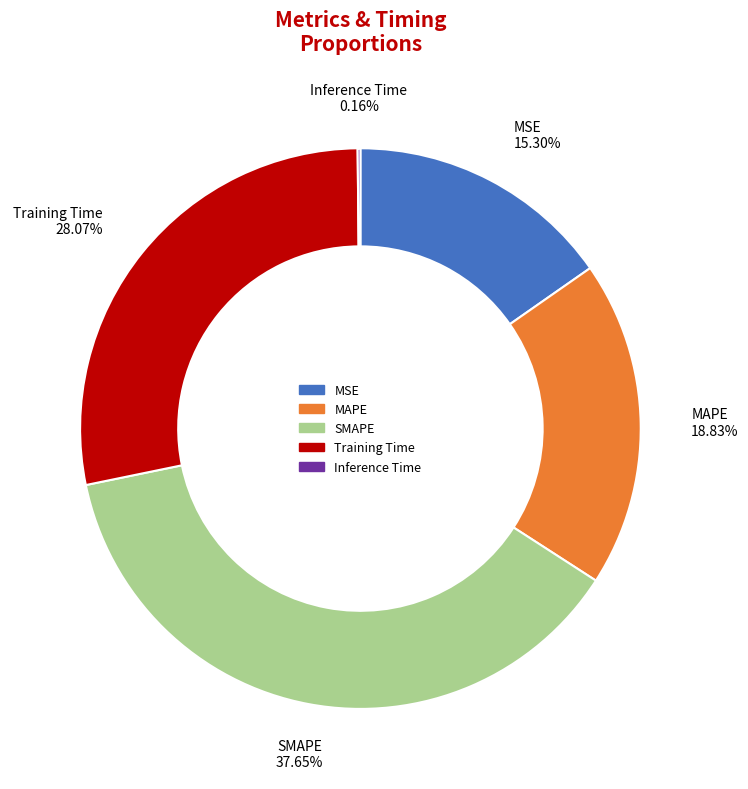

What is the largest slice in the pie chart?

SMAPE